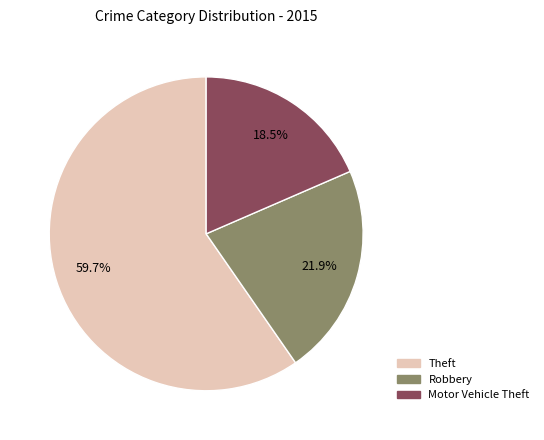

Does any single category account for the majority?

Yes